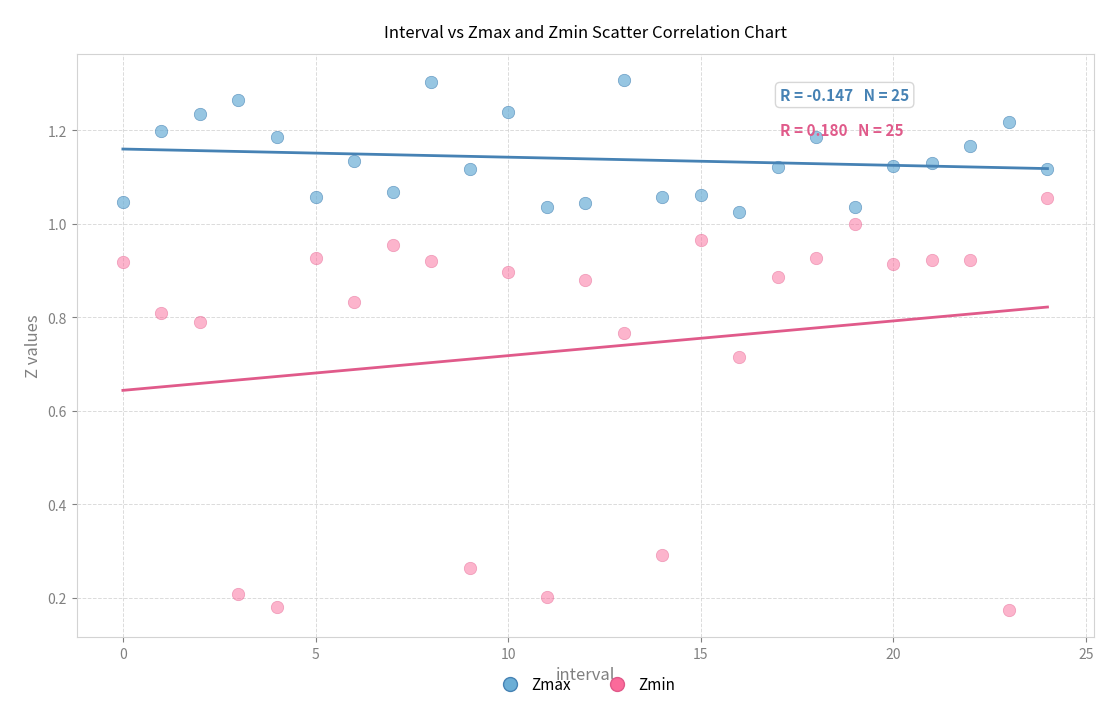

Which series reaches the maximum Y coordinate?

Zmax